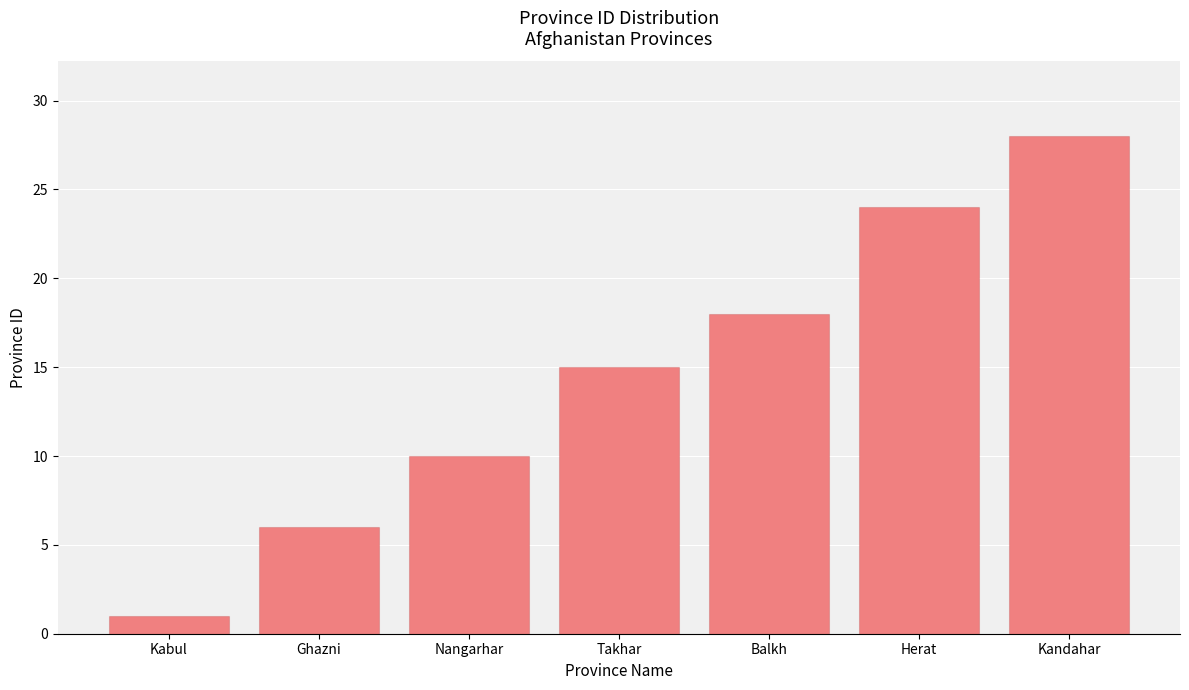

Does the chart contain stacked bars?

No